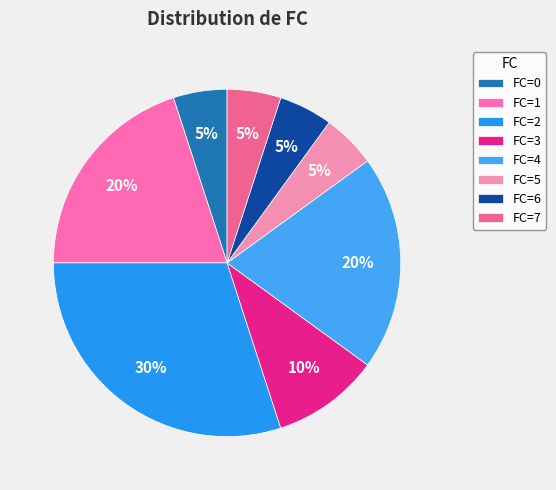

Which slice is the largest?

FC=2